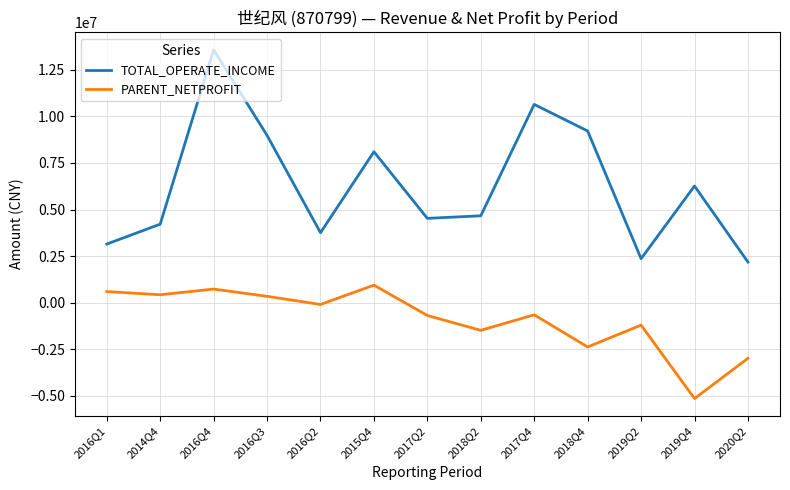

True or false: PARENT_NETPROFIT and TOTAL_OPERATE_INCOME intersect in this chart.

False